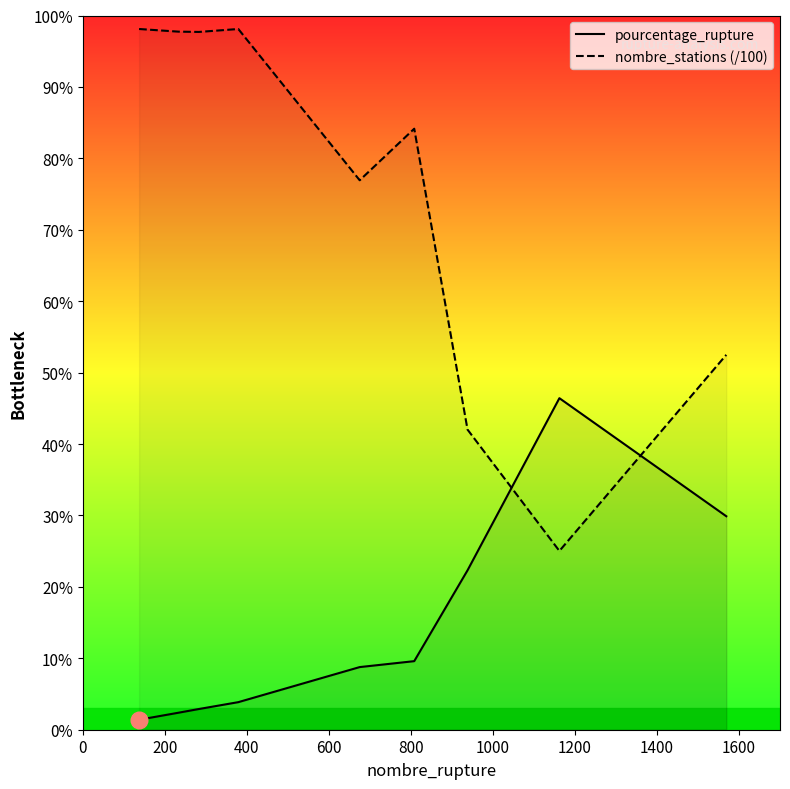

Which series has the largest range (max minus min)?

nombre_stations (/100)